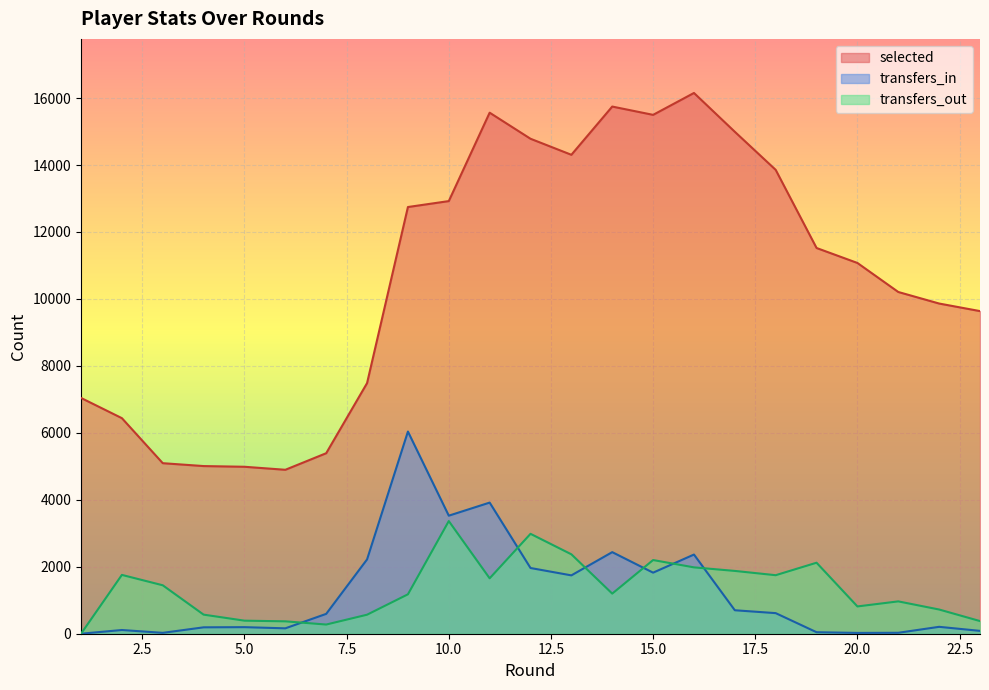

Rank the series by their maximum value, from lowest to highest.

transfers_out, transfers_in, selected